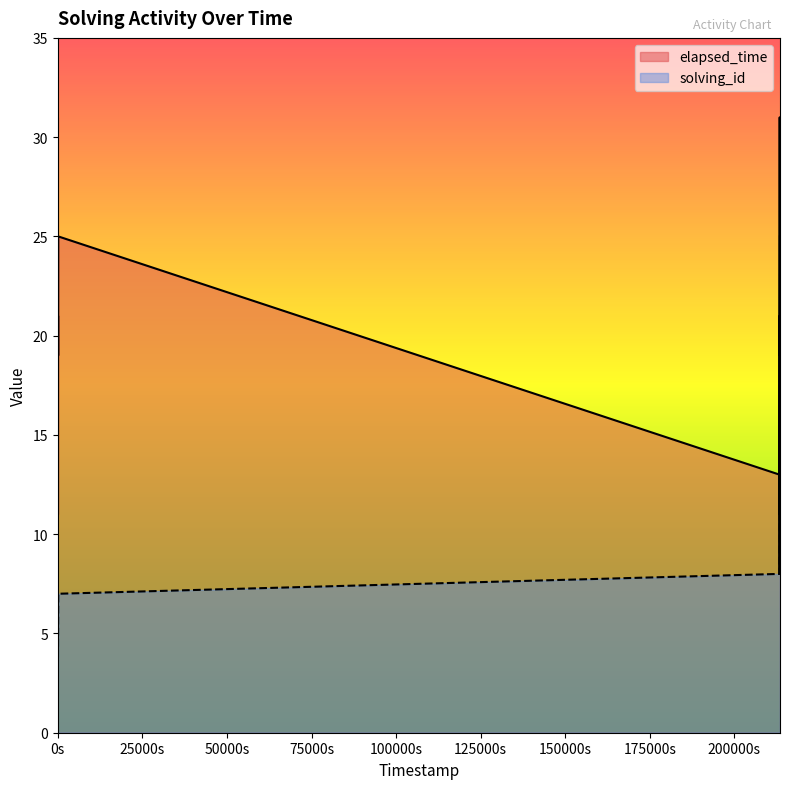

How many times do solving_id and elapsed_time cross each other?

2